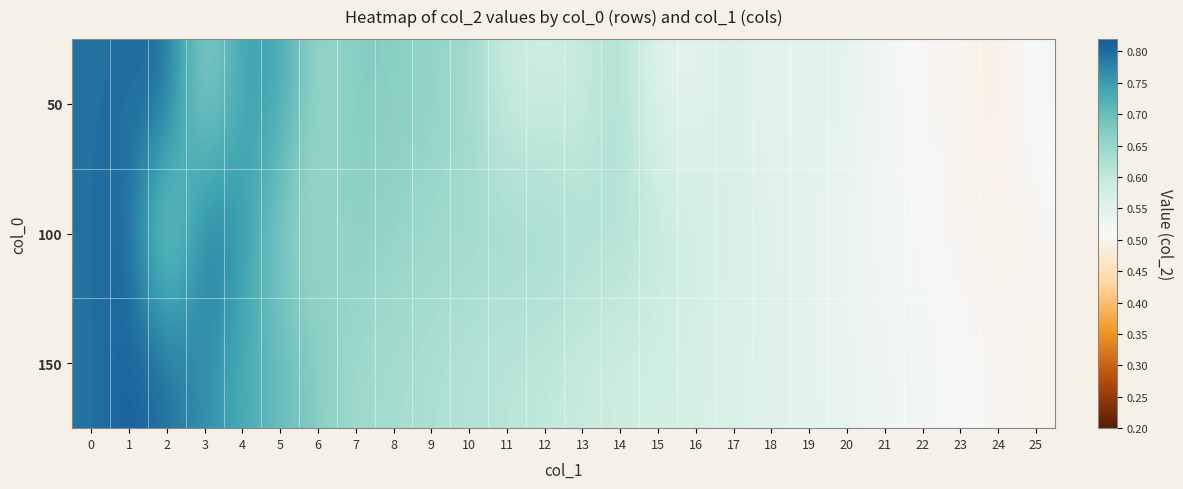

What is the greatest value displayed?

0.8